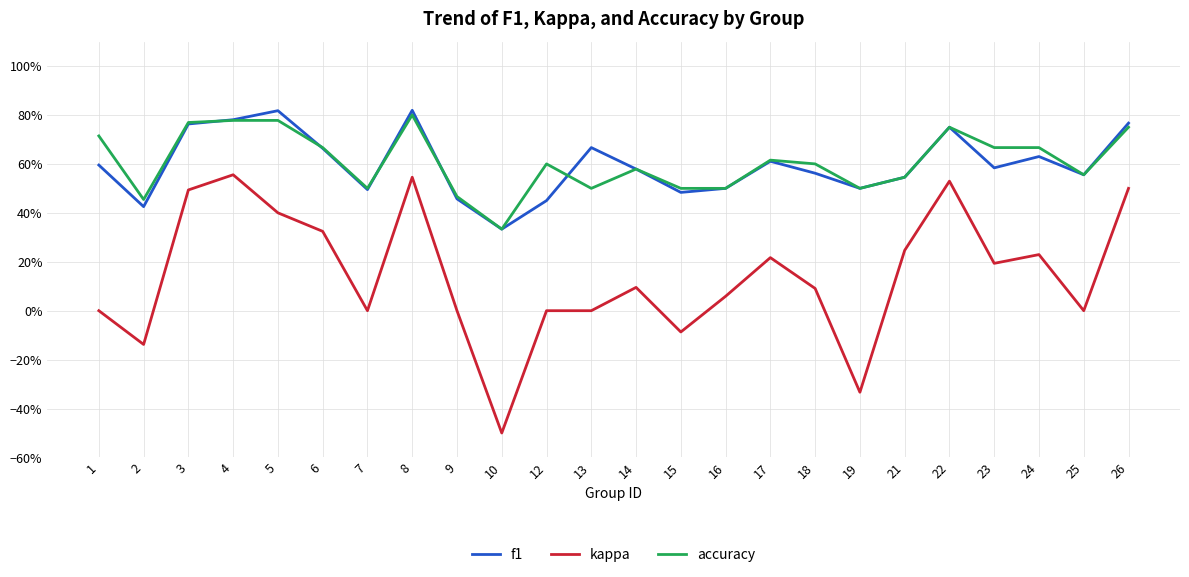

Does the chart display data point markers on the line(s)?

No